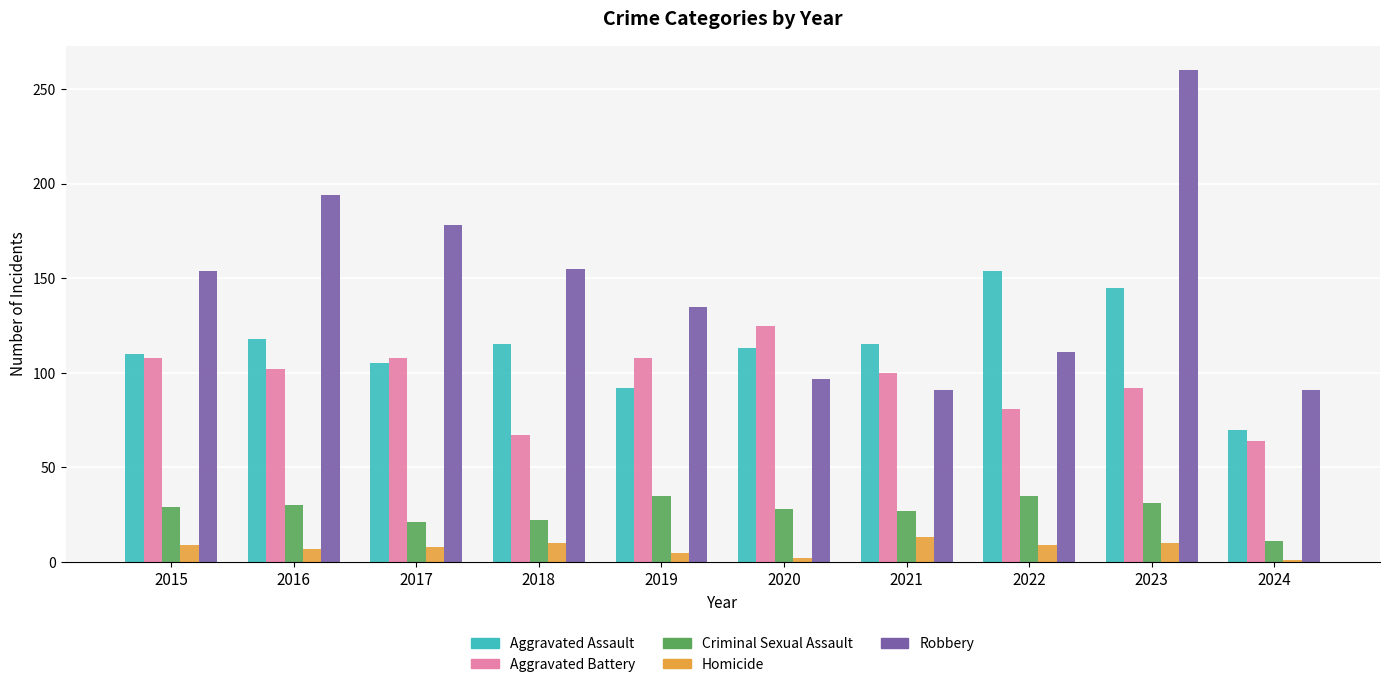

Where is Robbery nearest to the value 175?

2017